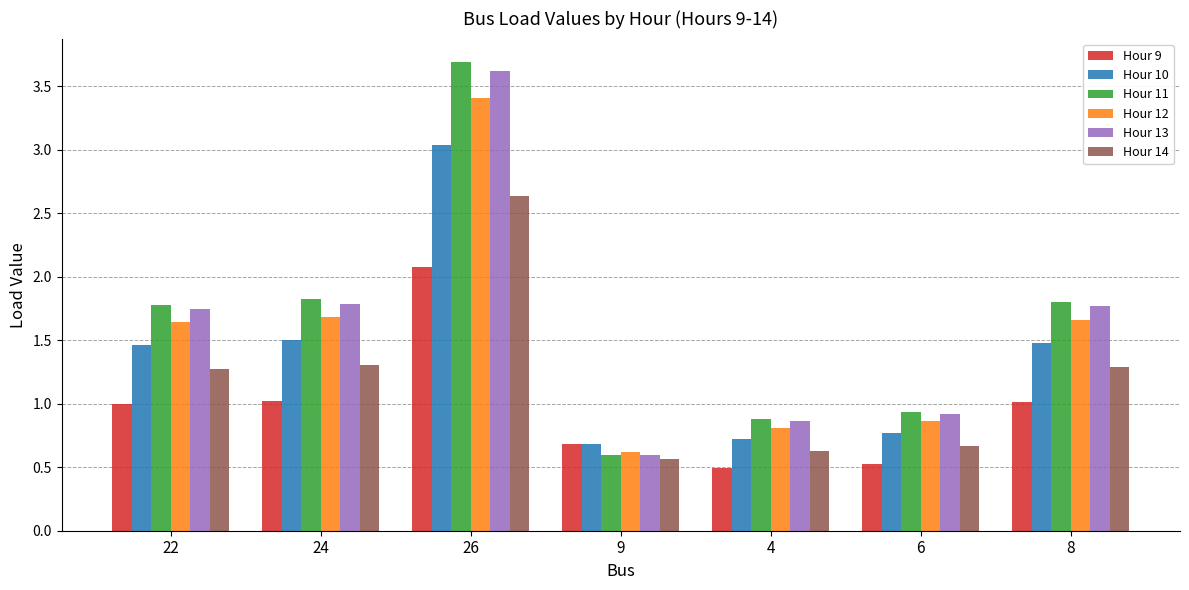

Between 6 and 8, which series saw the biggest shift?

Hour 11